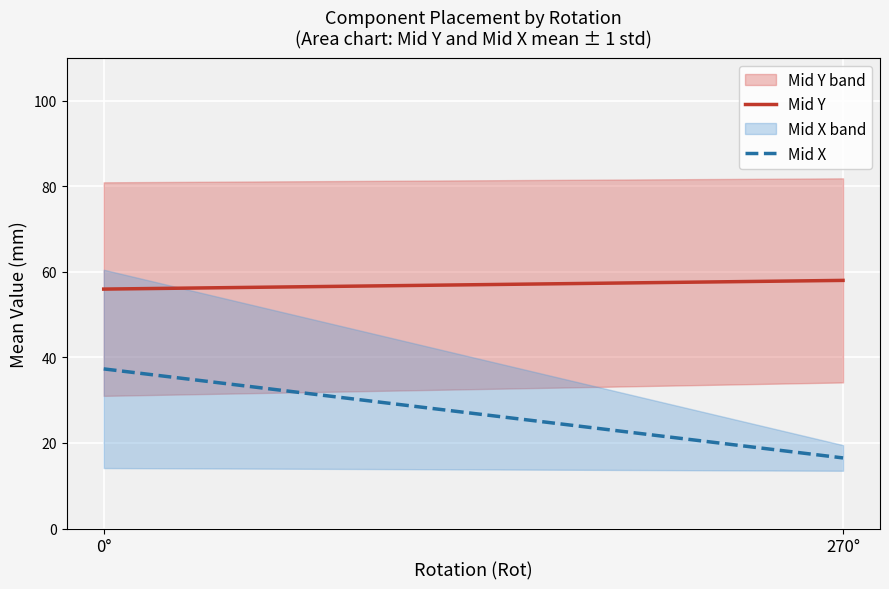

True or false: Mid Y and Mid X cross at least once.

False